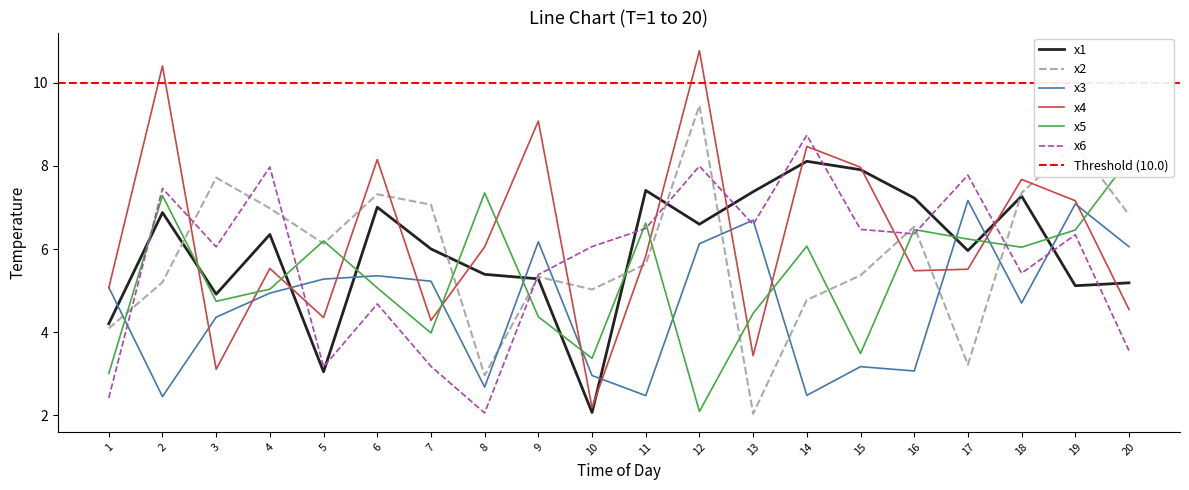

Reading right to left, transcribe all the data shown in this chart.

x1: 5.2	5.1	7.3	6.0	7.2	7.9	8.1	7.4	6.6	7.4	2.1	5.3	5.4	6.0	7.0	3.0	6.3	4.9	6.9	4.2
x2: 6.8	8.5	7.3	3.2	6.5	5.4	4.8	2.0	9.5	5.6	5.0	5.3	3.0	7.1	7.3	6.1	7.0	7.7	5.2	4.1
x3: 6.1	7.1	4.7	7.2	3.1	3.2	2.5	6.7	6.1	2.5	3.0	6.2	2.7	5.2	5.4	5.3	4.9	4.4	2.5	5.1
x4: 4.5	7.2	7.7	5.5	5.5	8.0	8.5	3.4	10.8	5.8	2.2	9.1	6.0	4.3	8.1	4.4	5.5	3.1	10.4	5.1
x5: 8.2	6.5	6.0	6.2	6.5	3.5	6.1	4.5	2.1	6.6	3.4	4.4	7.3	4.0	5.1	6.2	5.0	4.7	7.3	3.0
x6: 3.6	6.3	5.4	7.8	6.4	6.5	8.7	6.6	8.0	6.5	6.1	5.4	2.1	3.2	4.7	3.2	8.0	6.1	7.5	2.4